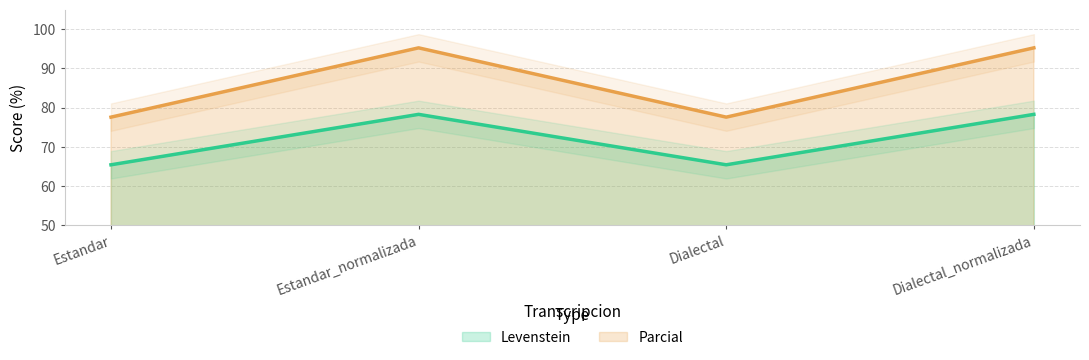

At which category does Levenstein reach its first local valley?

Dialectal